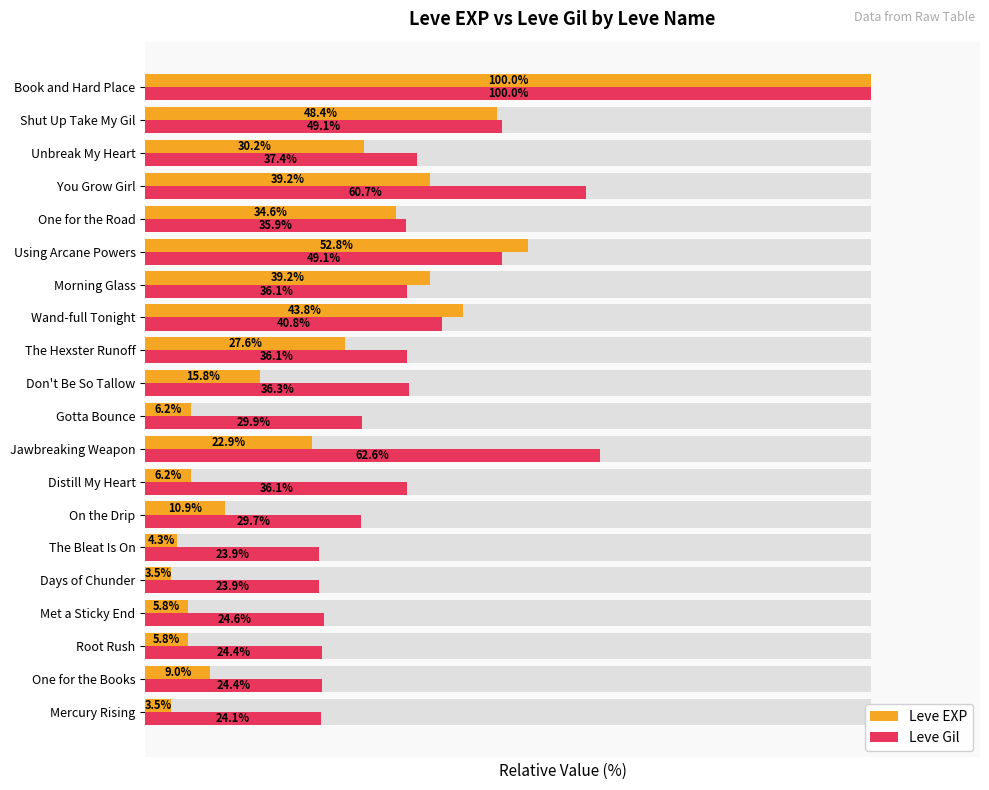

Between One for the Road and Shut Up Take My Gil, which series saw the biggest shift?

Leve EXP